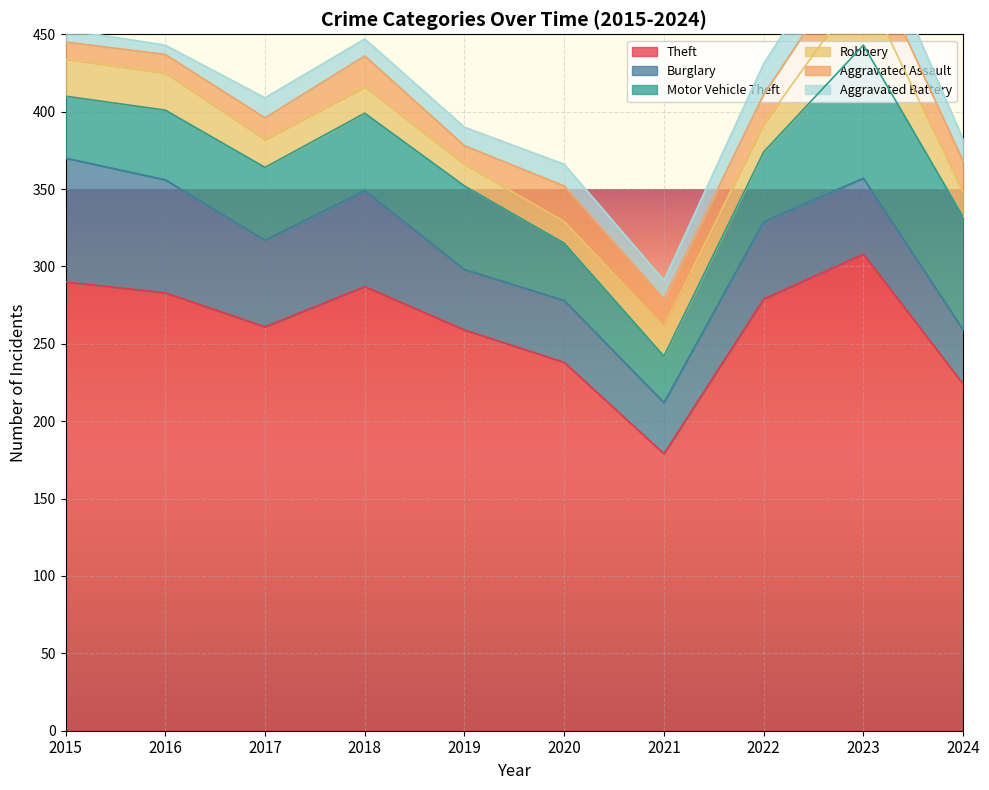

Reading right to left, what are all the values shown in this chart?

Theft: 2024=224	2023=308	2022=279	2021=179	2020=238	2019=259	2018=287	2017=261	2016=283	2015=290
Burglary: 2024=35	2023=49	2022=50	2021=33	2020=40	2019=39	2018=62	2017=56	2016=73	2015=80
Motor Vehicle Theft: 2024=73	2023=86	2022=45	2021=30	2020=37	2019=54	2018=50	2017=47	2016=45	2015=40
Robbery: 2024=16	2023=39	2022=18	2021=19	2020=14	2019=14	2018=17	2017=18	2016=24	2015=24
Aggravated Assault: 2024=20	2023=26	2022=19	2021=18	2020=23	2019=12	2018=20	2017=14	2016=12	2015=11
Aggravated Battery: 2024=14	2023=23	2022=20	2021=12	2020=14	2019=12	2018=11	2017=13	2016=6	2015=8